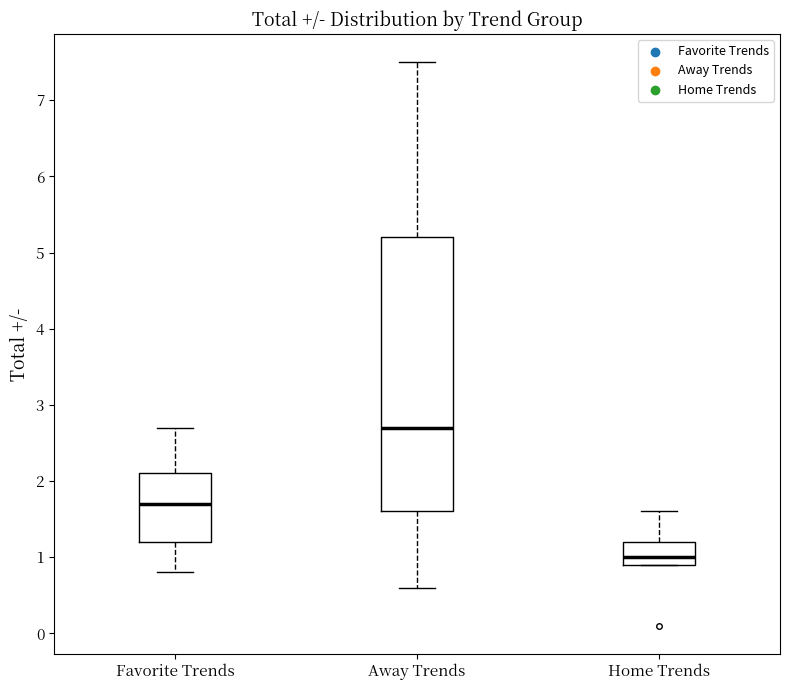

Where does the lower whisker of the box for Favorite Trends end on the y-axis? The values are not printed on the chart, so give them approximately, as read against the axis.

0.8